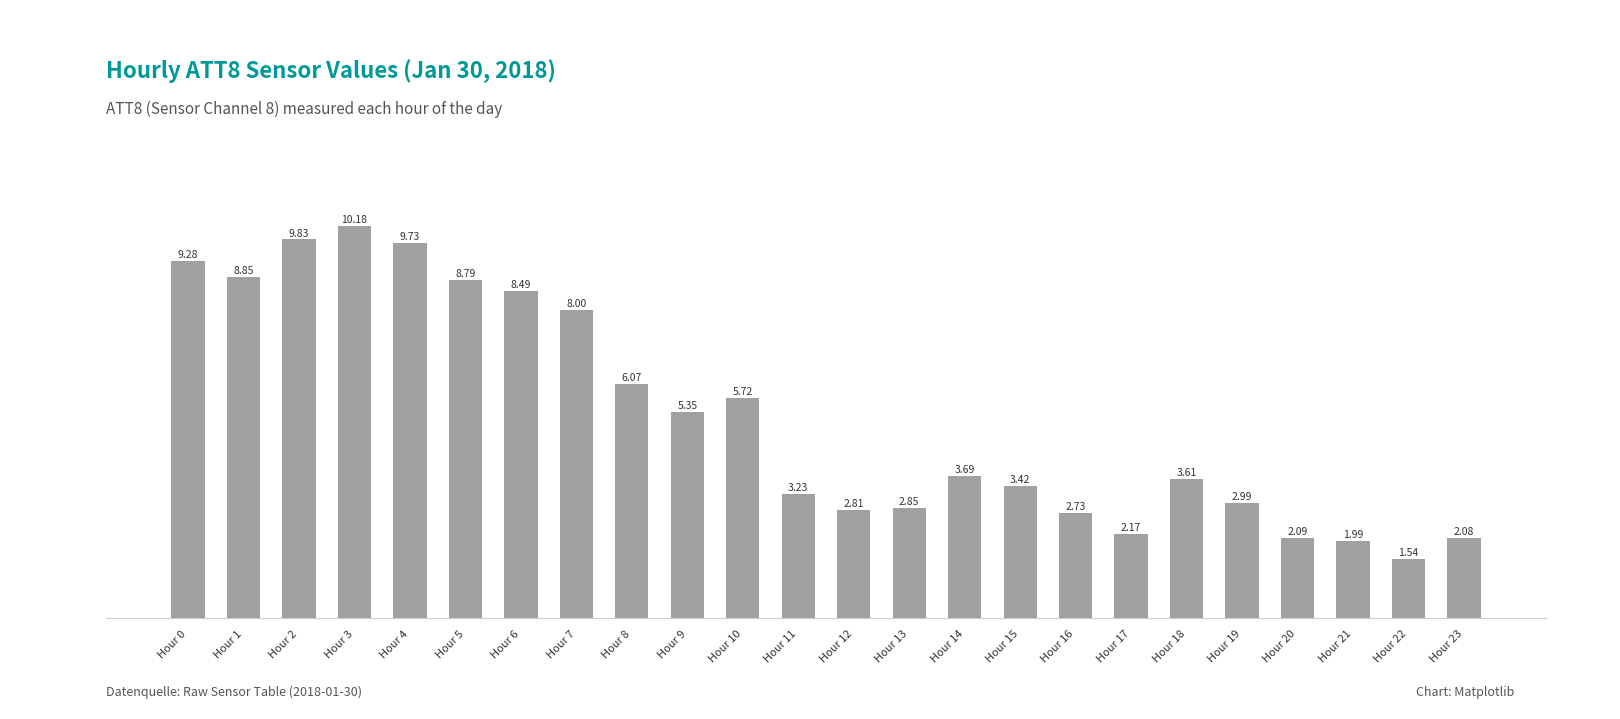

How many values exceed 3?

15